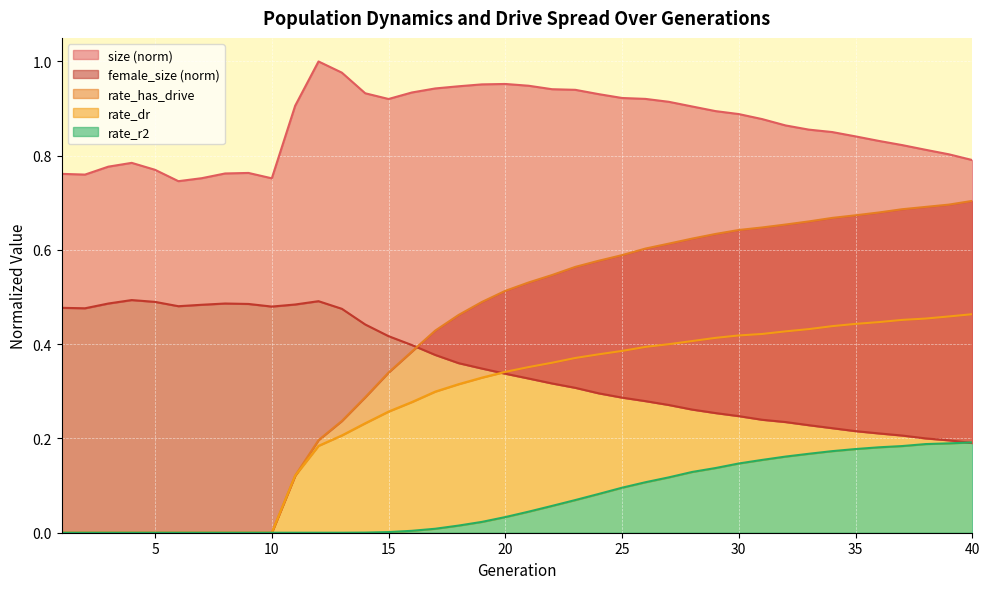

What is the difference between the rate_dr values at 17 and 31?

0.1